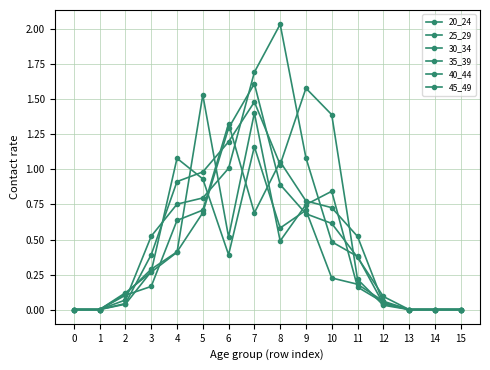

Is this an area chart (filled region under the line)?

No